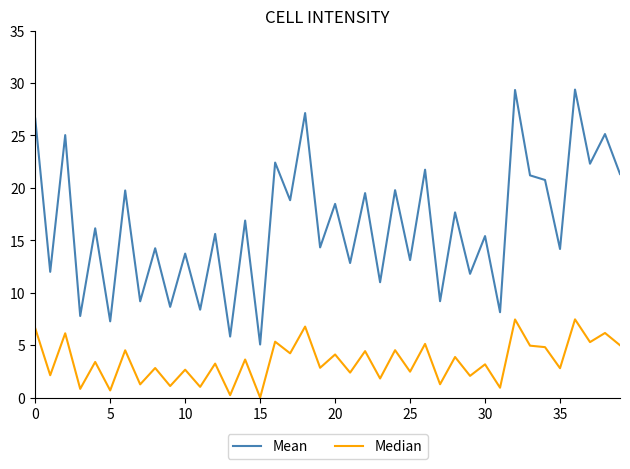

Which series has the widest spread of values?

Mean